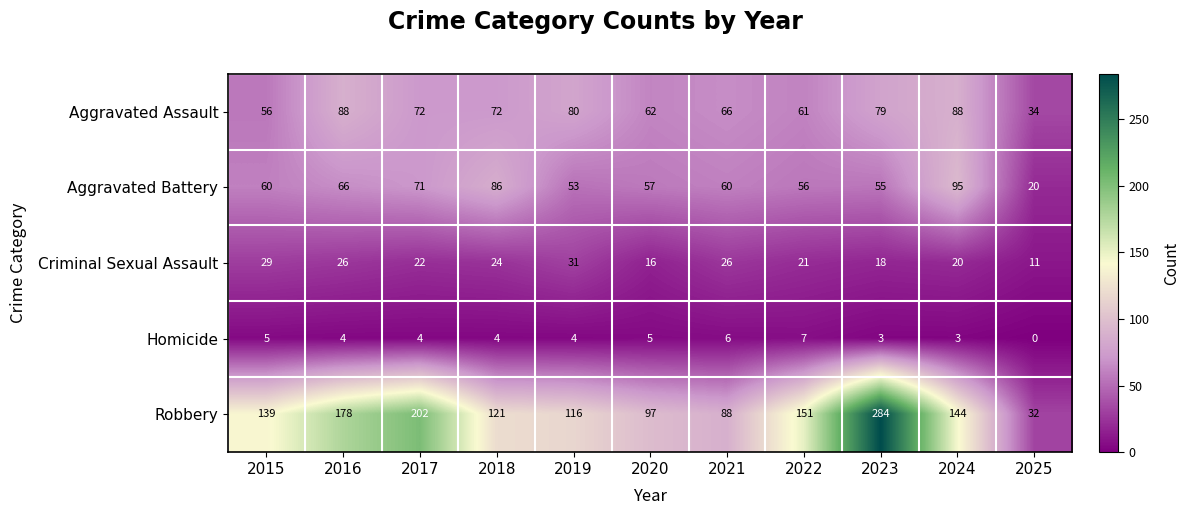

Between 2015 and 2022, which series saw the biggest shift?

Robbery